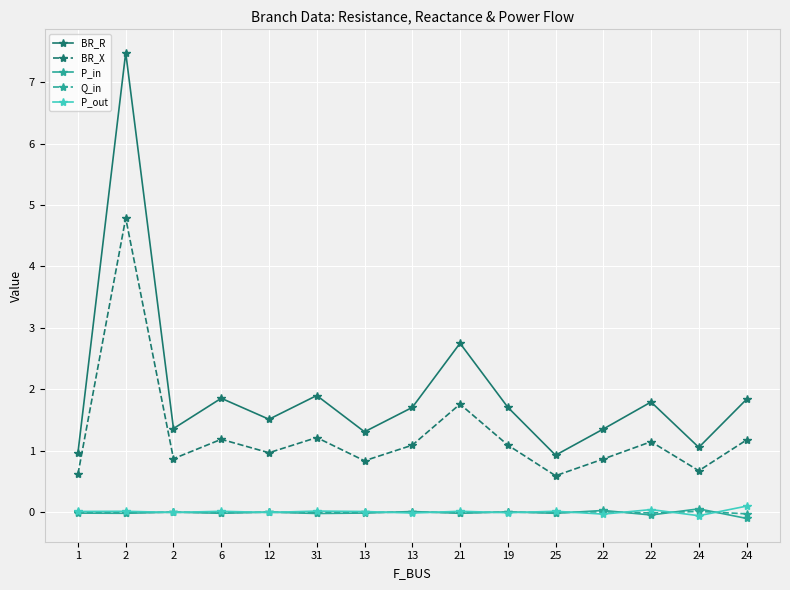

At which label does P_in first exceed 0?

2